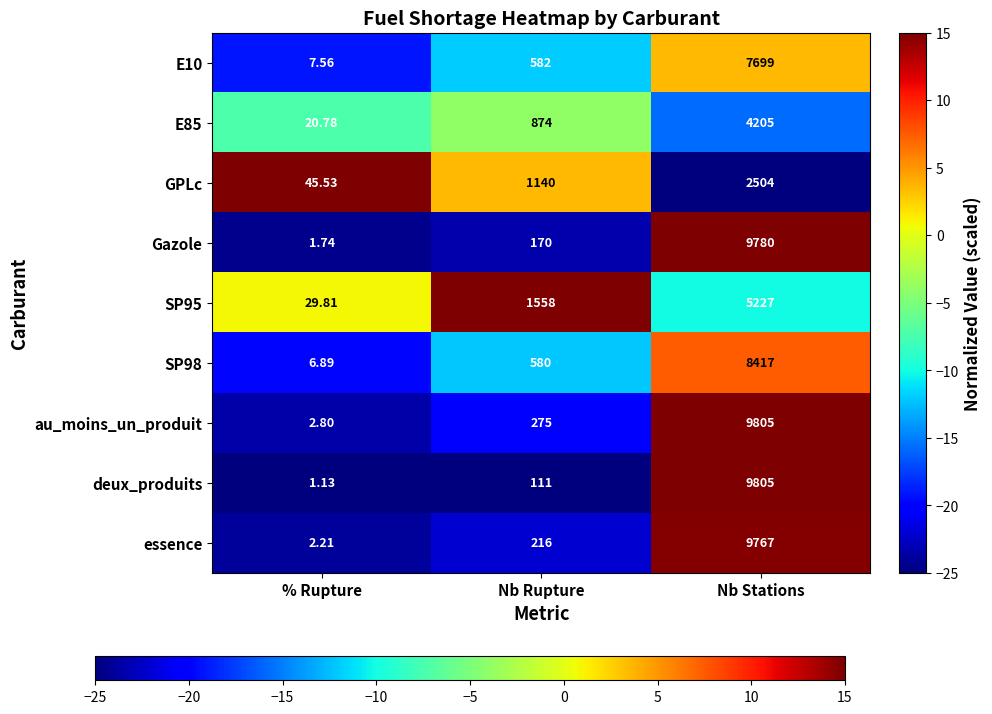

At which label is Gazole closest to 4890?

Nb Rupture